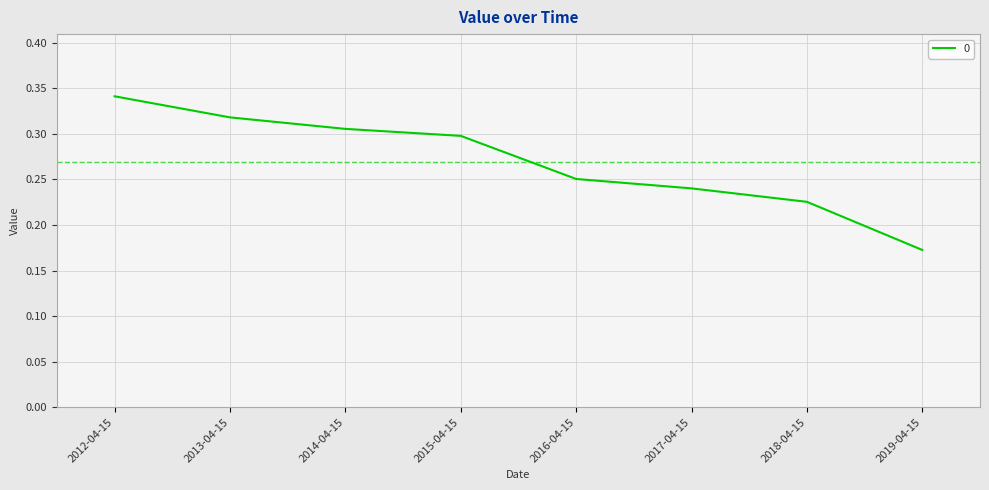

Which category has the highest value across all series?

2012-04-15